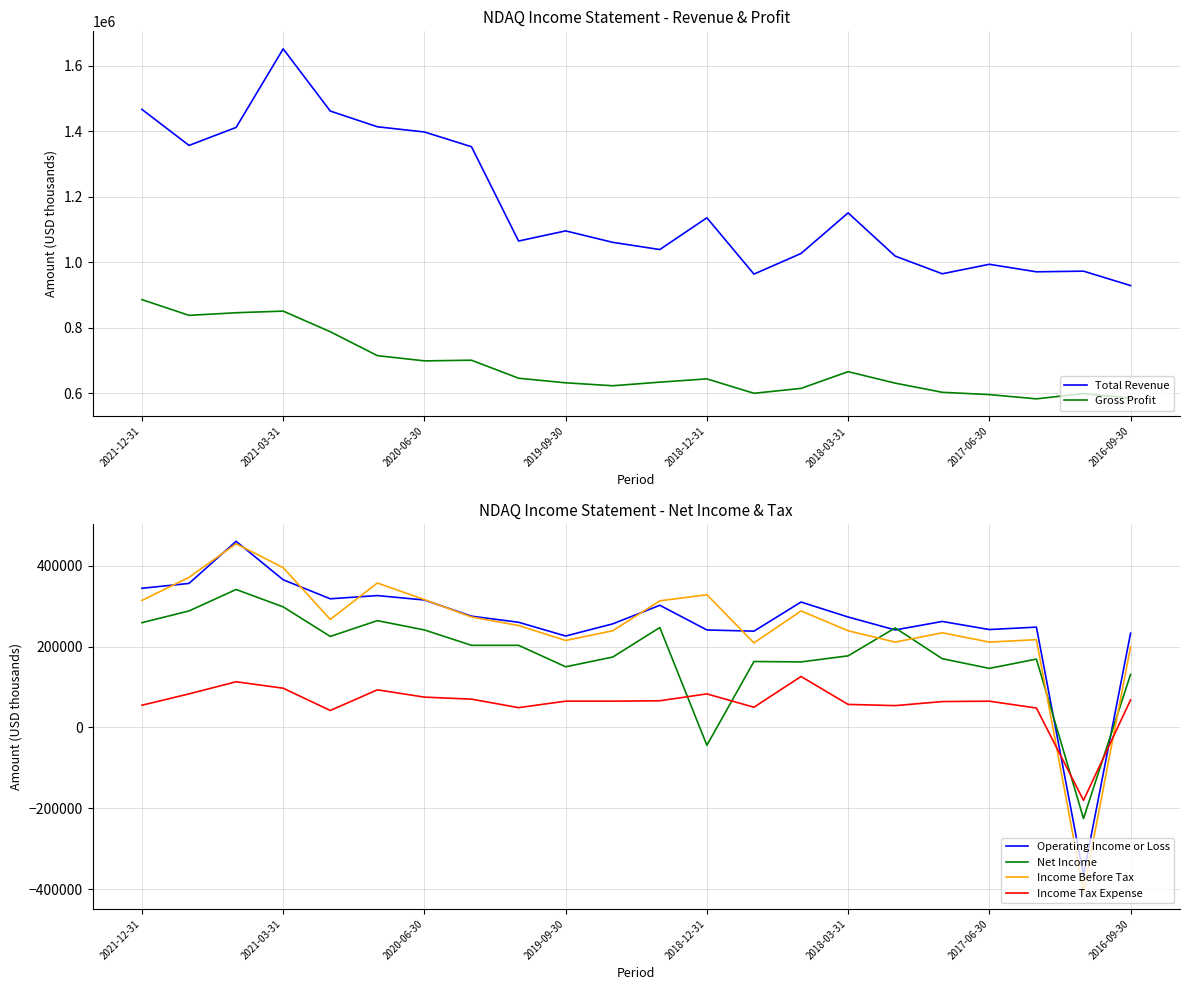

What is the value of the Total Revenue point at the 15th from the left?

1027000